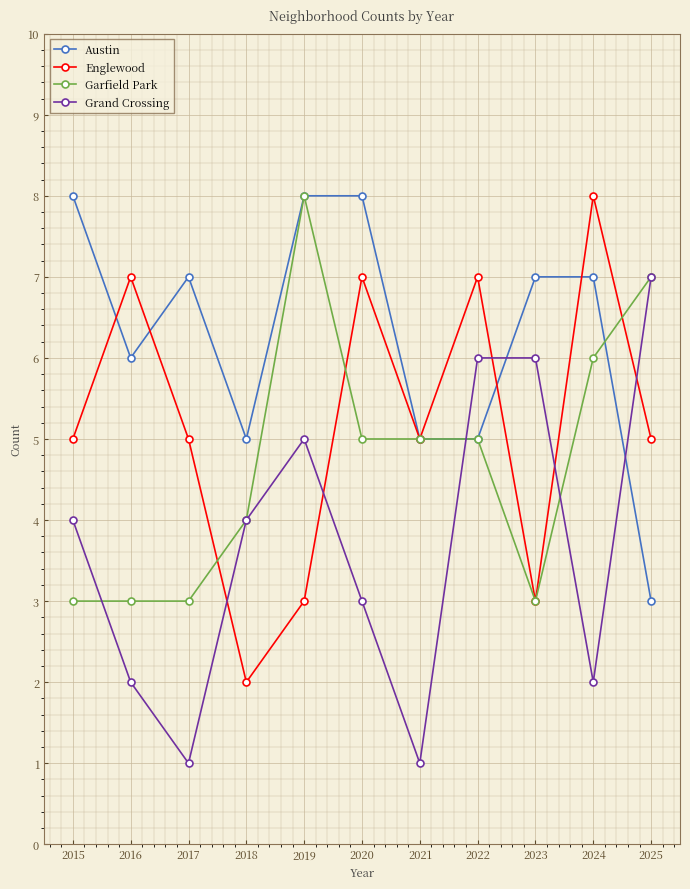

What is the difference between the maximum and minimum values in the Austin series?

5